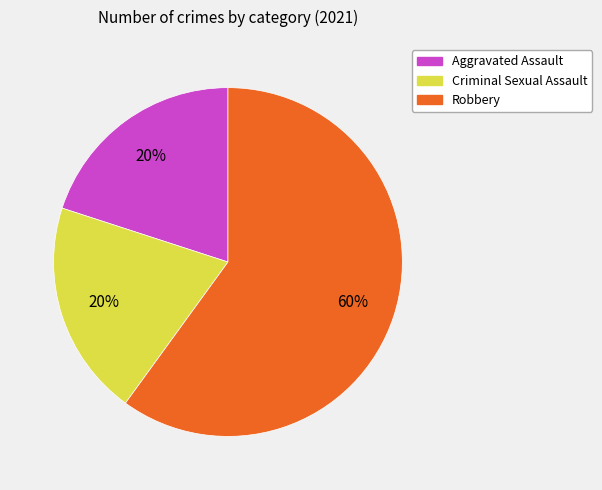

Is it true that Robbery is 54% of the pie?

False